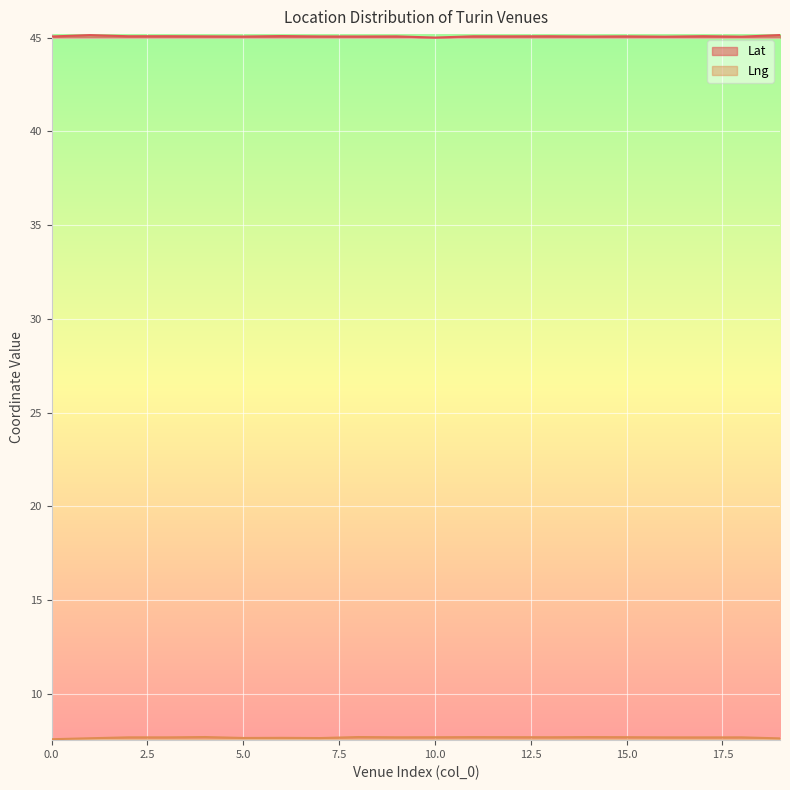

Rank the series at 7 from lowest to highest value.

Lng, Lat